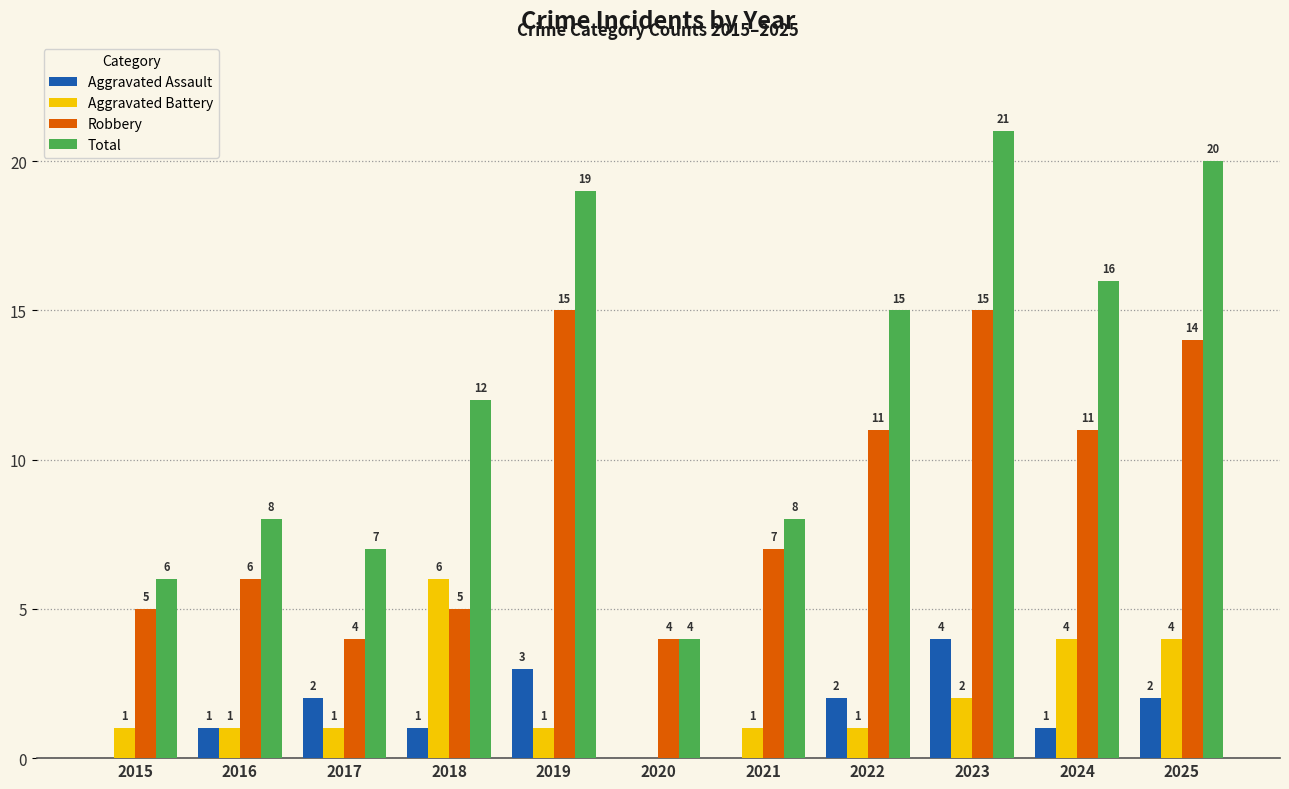

Count the number of data series in this chart.

4